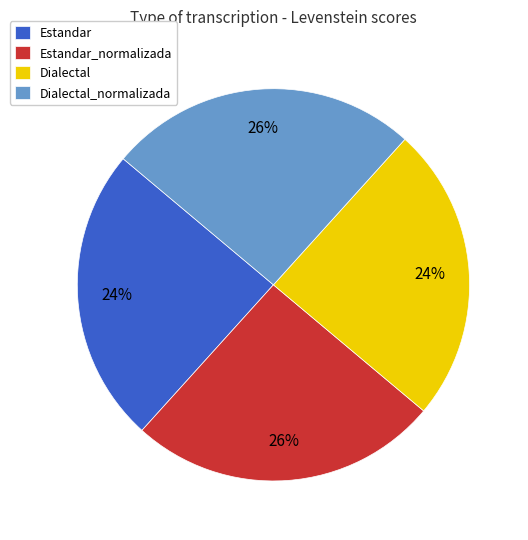

Is it true that Dialectal is 12% of the pie?

False